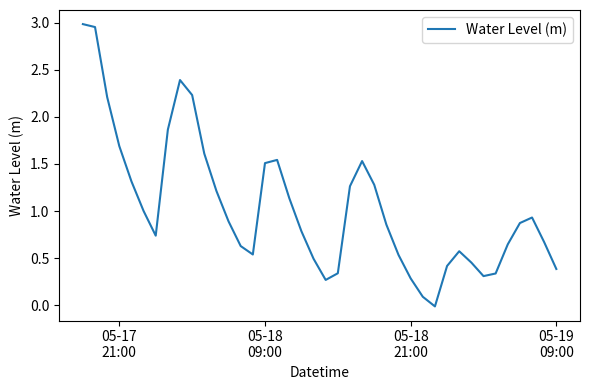

Does the chart display data point markers on the line(s)?

No